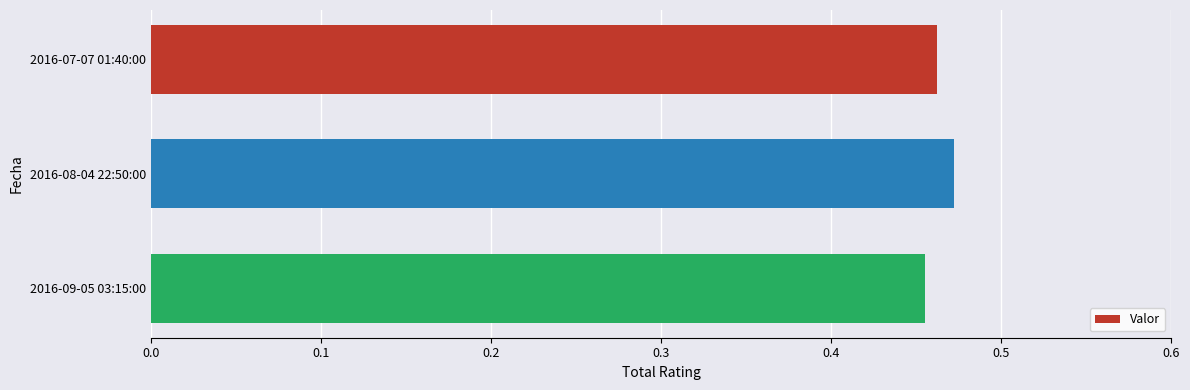

True or false: the data shows 0.2 at 2016-09-05 03:15:00.

False